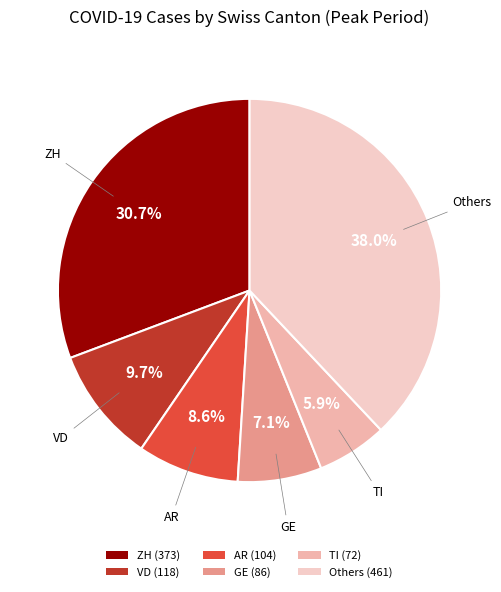

What is the smallest slice in the pie chart?

TI (72)